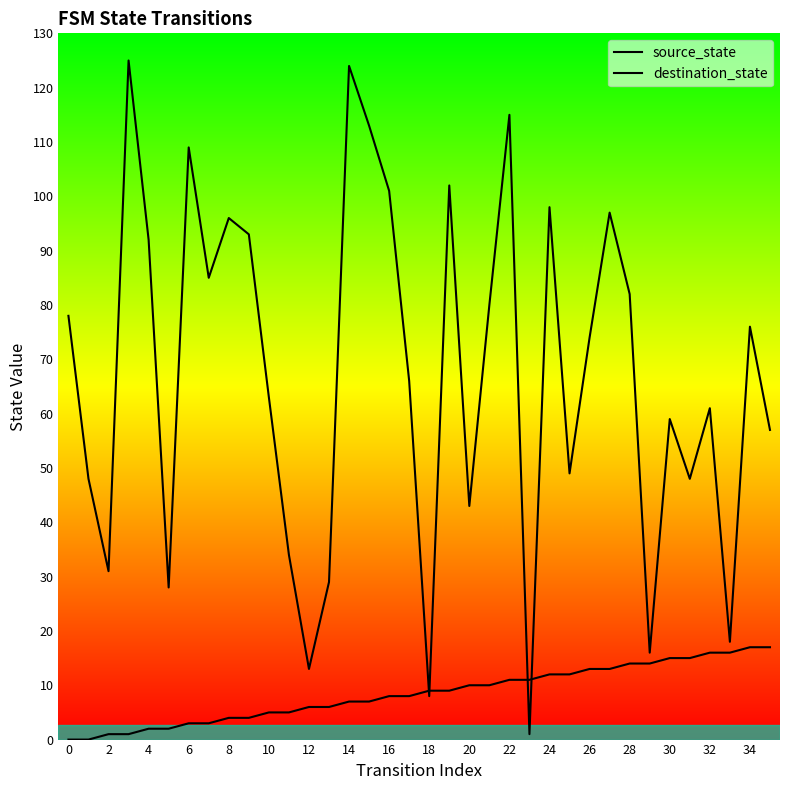

What is the sum of all source_state values?

306